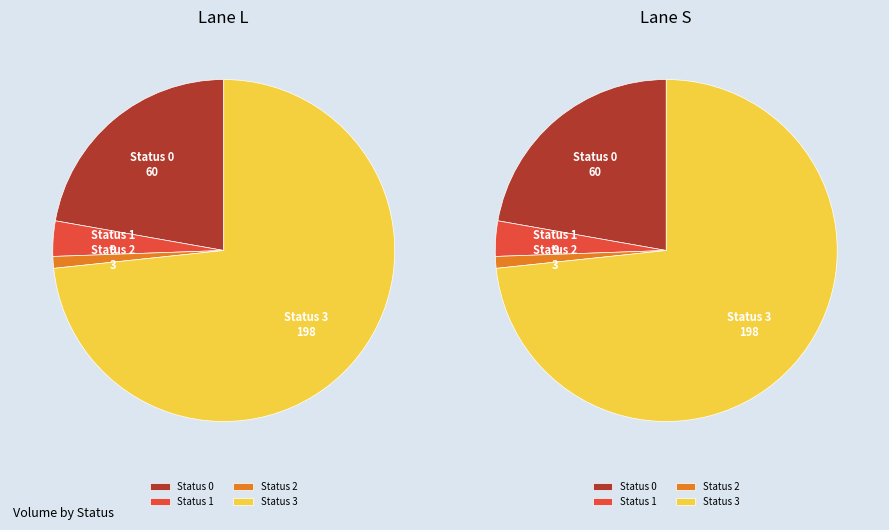

Is the sum of Status 3 (S) and Status 3 (L) greater than half?

Yes